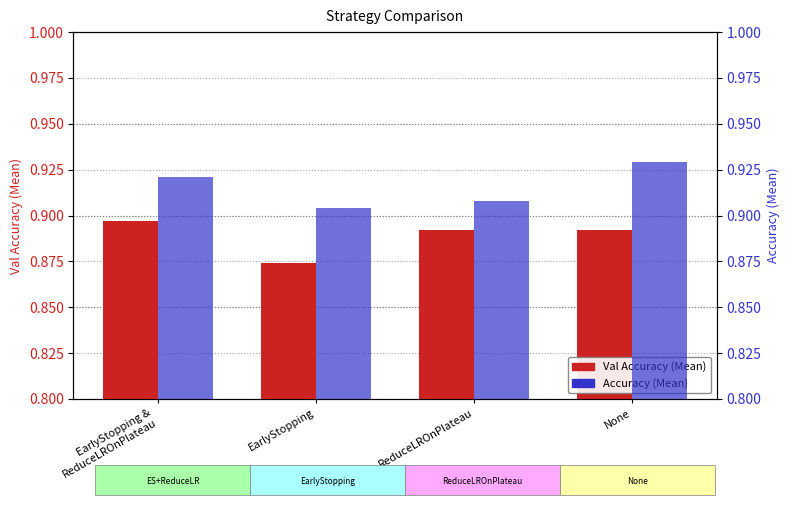

Rank the series by their maximum value, from highest to lowest.

Accuracy (Mean), Val Accuracy (Mean)